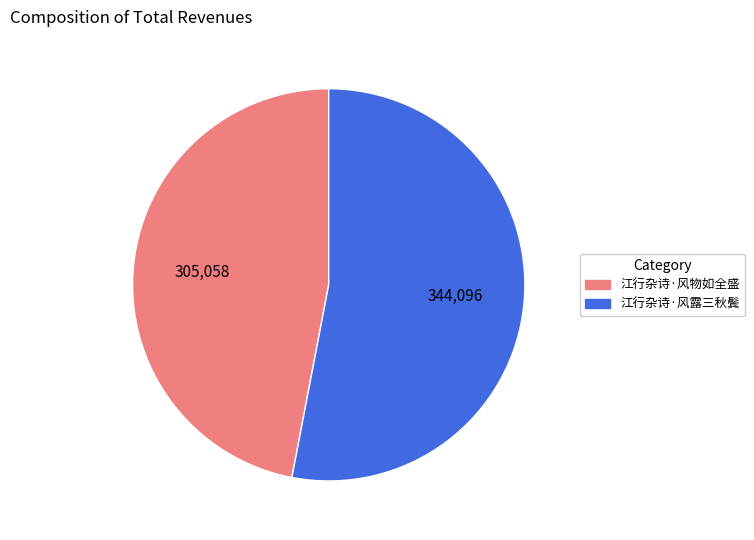

True or false: 江行杂诗·风露三秋鬓 accounts for 53% of the total.

True